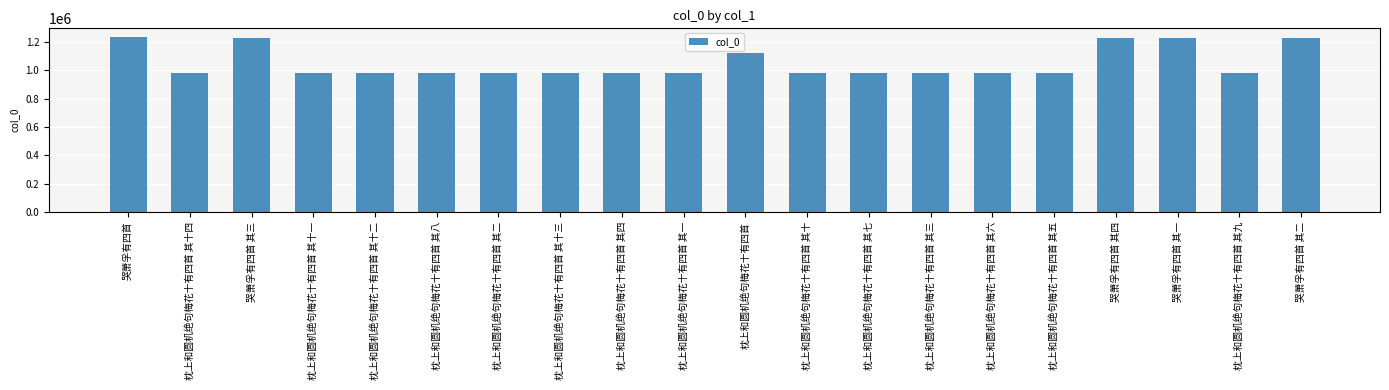

What is the difference between the maximum and minimum values?

255465